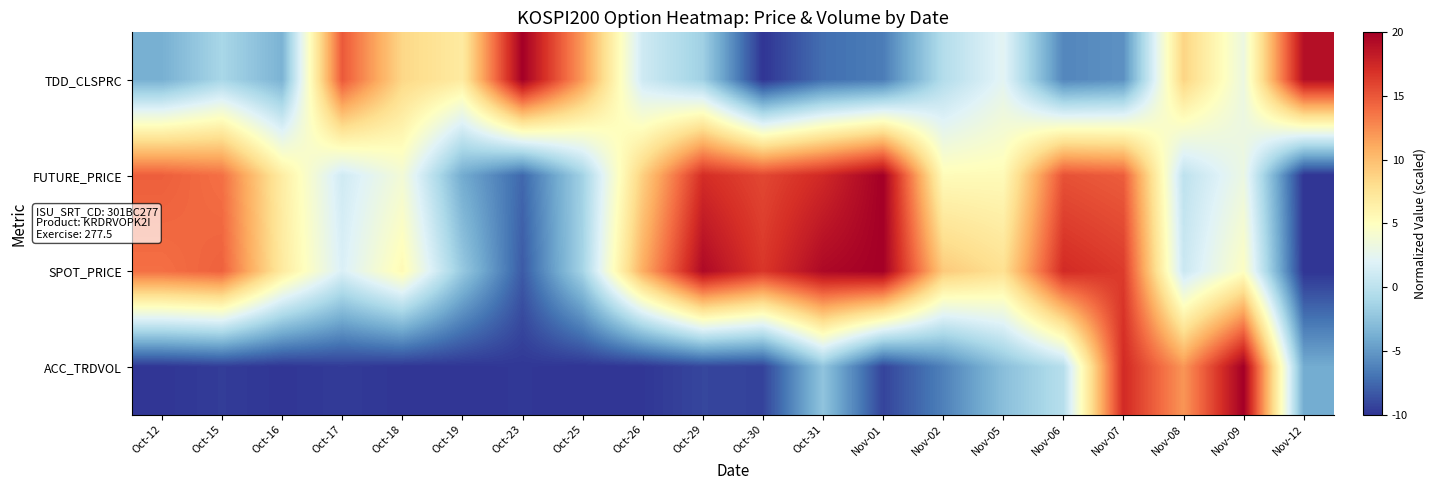

List the series in order of their peak value, highest first.

TDD_CLSPRC, FUTURE_PRICE, SPOT_PRICE, ACC_TRDVOL